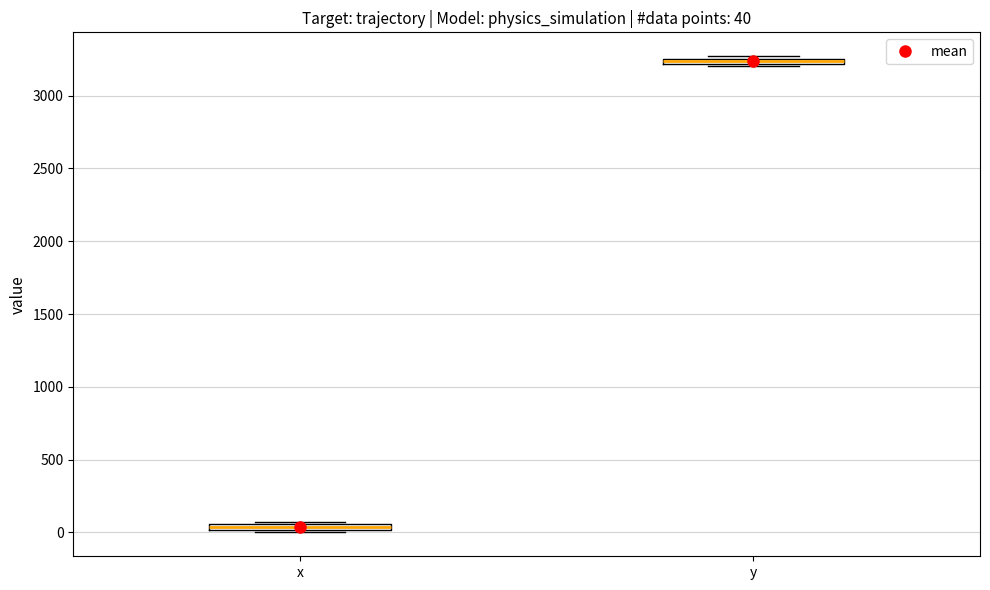

Which box's median line is the highest?

y